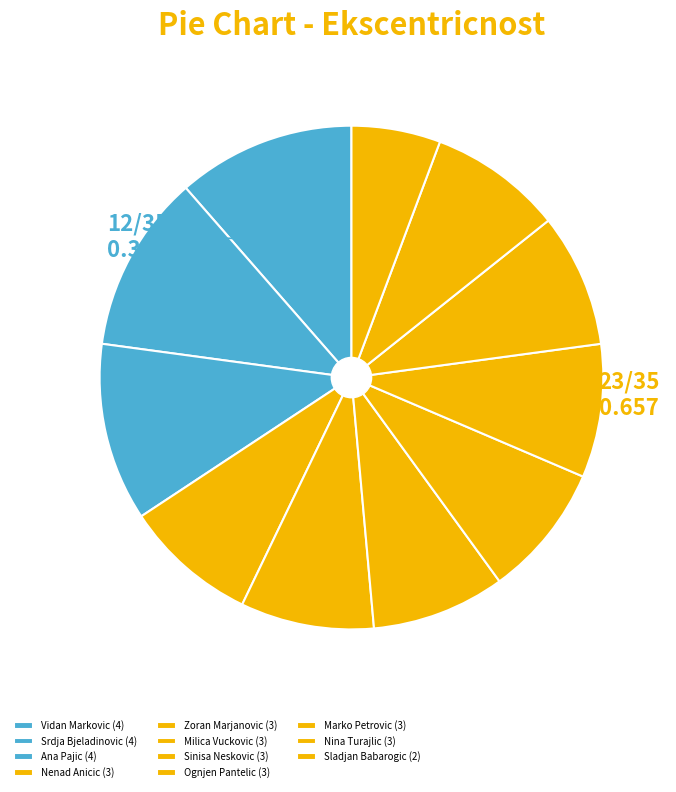

Count the number of slices in the pie.

11